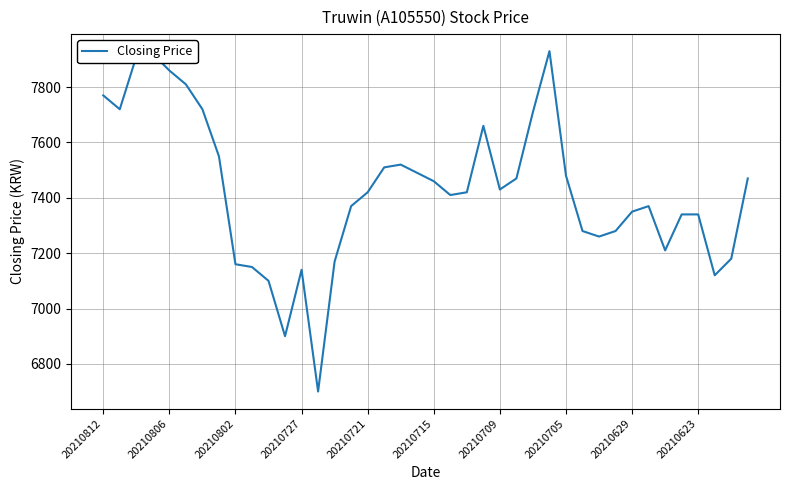

What is the greatest value displayed?

7930